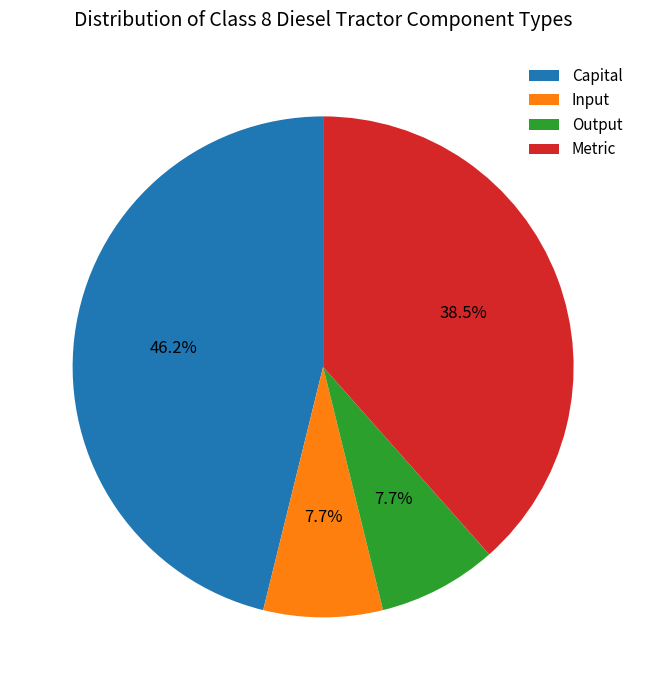

Does any single category account for the majority?

No